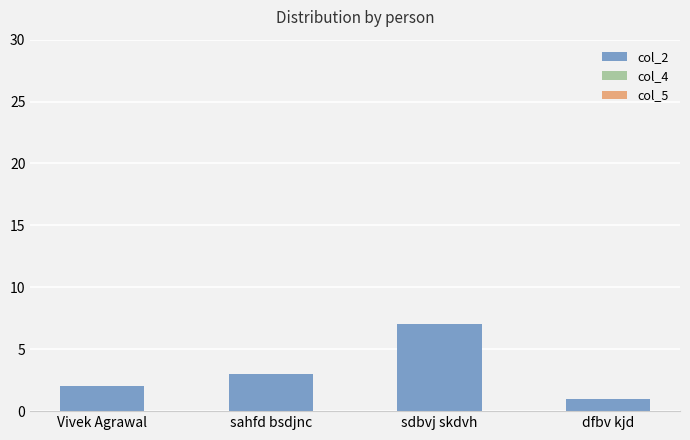

The value at dfbv kjd is 1. True or false?

True